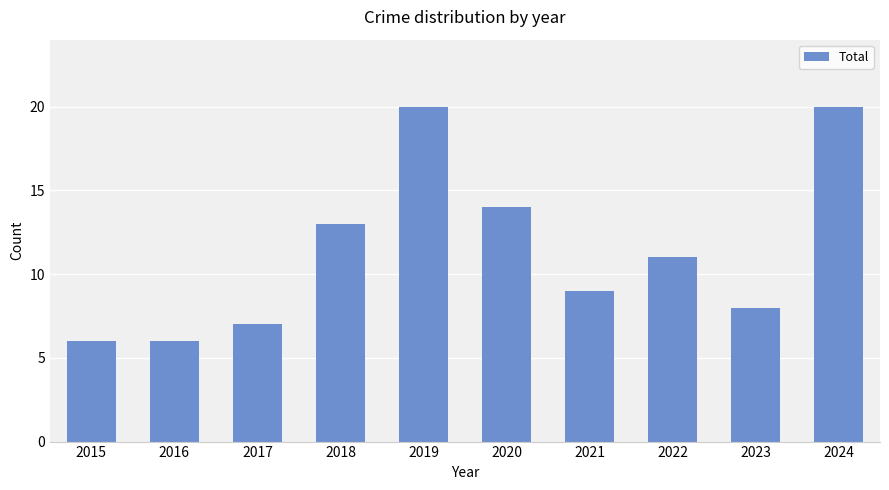

How many series are shown in this chart?

1